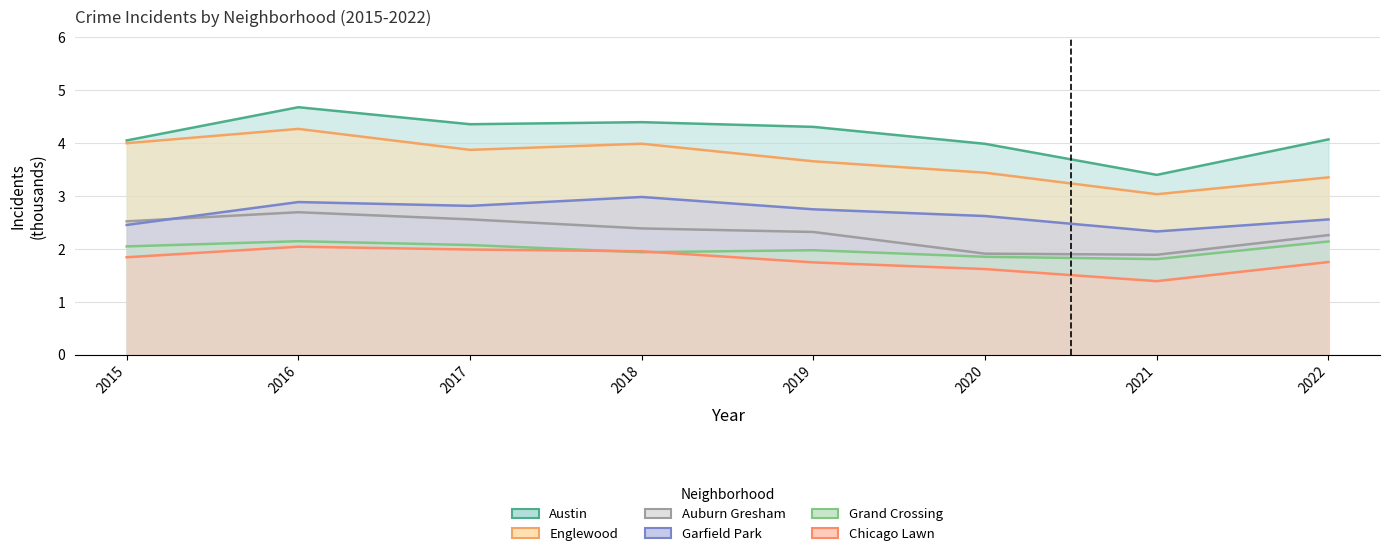

What are all the series names shown in the legend?

Austin, Englewood, Auburn Gresham, Garfield Park, Grand Crossing, Chicago Lawn